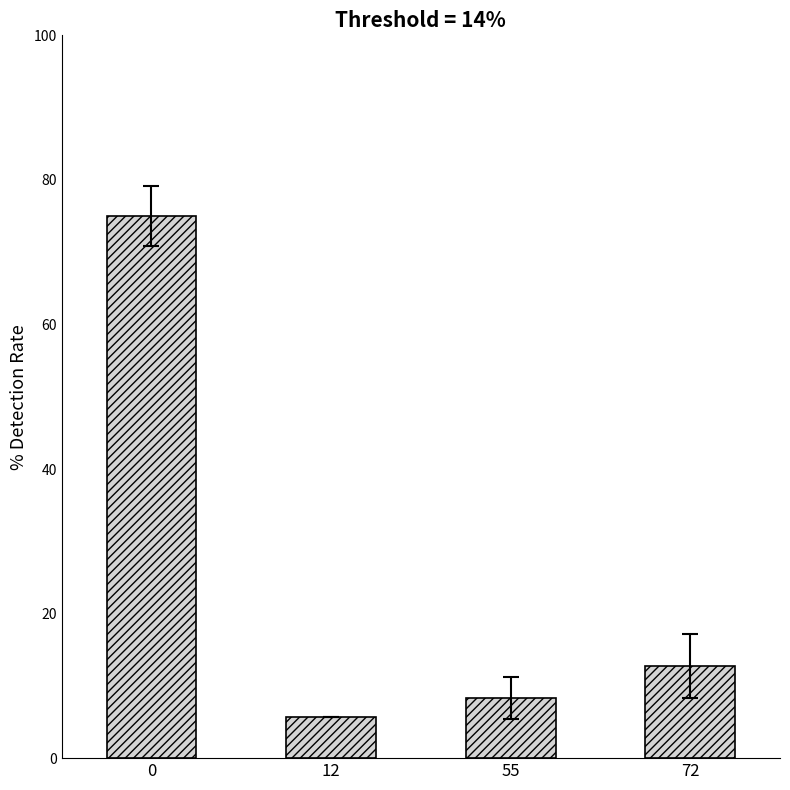

Reading left to right, extract all data points from this chart.

75.0	5.7	8.3	12.7